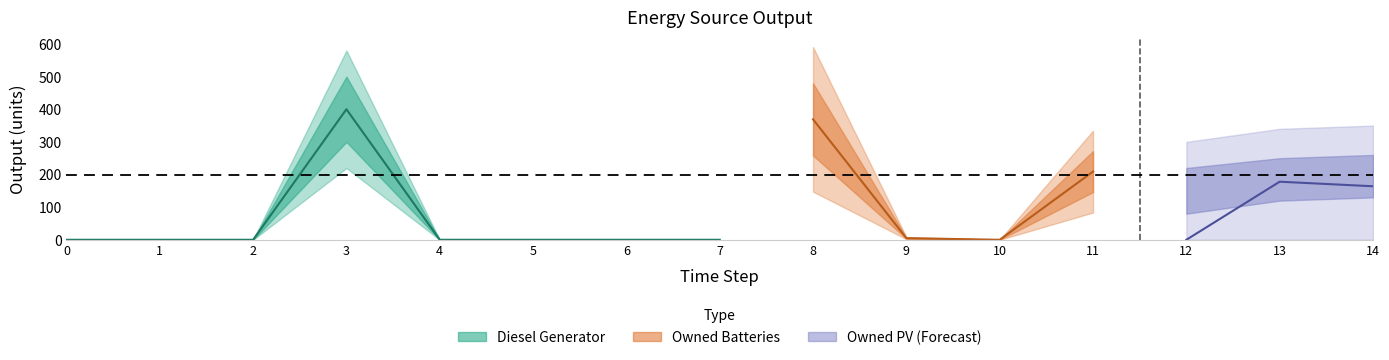

At which category does Owned Batteries reach its first local valley?

10